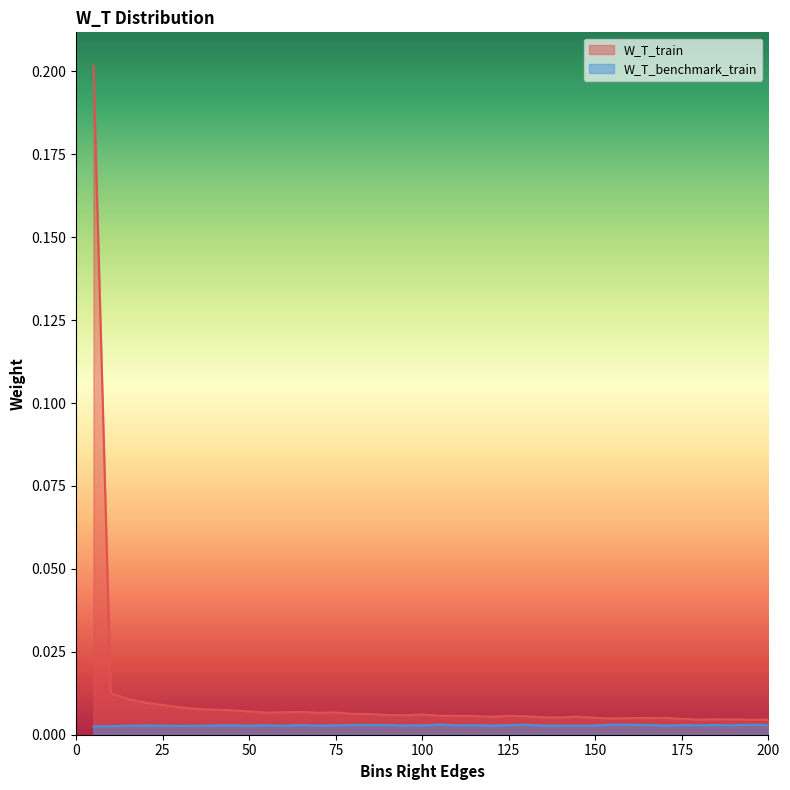

Rank the series by their maximum value, from highest to lowest.

W_T_train, W_T_benchmark_train